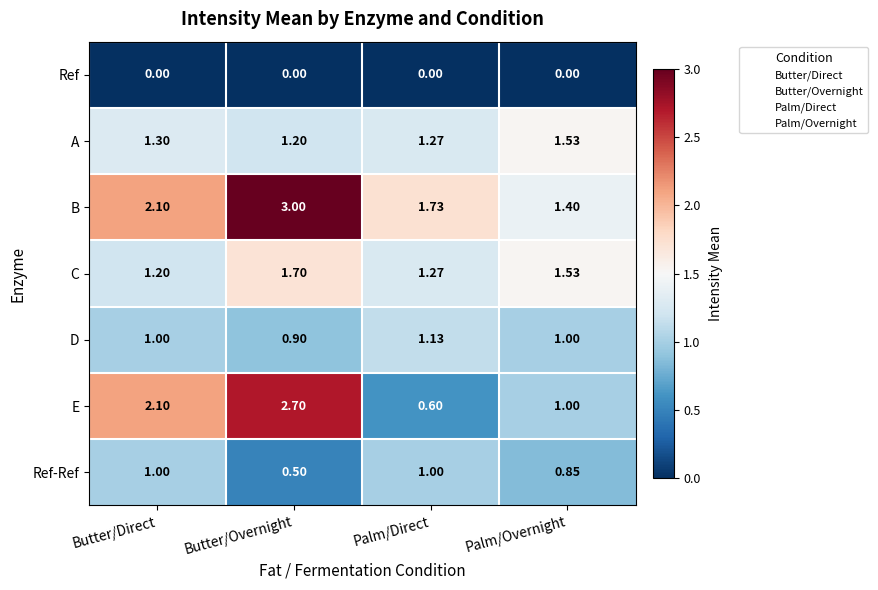

At Butter/Overnight, list the series in order from smallest to largest.

Ref, Ref-Ref, D, A, C, E, B